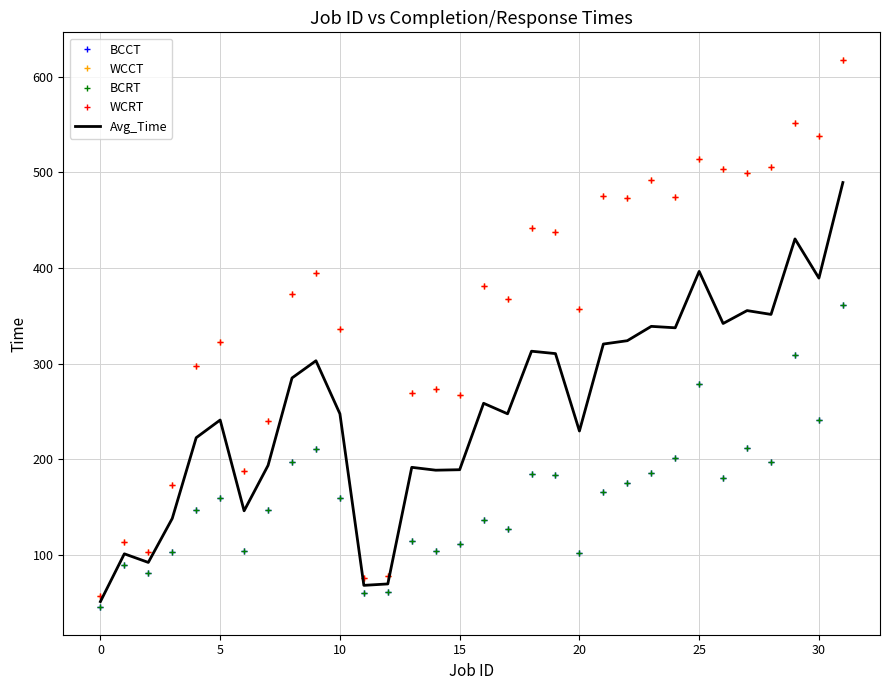

Where is Avg_Time nearest to the value 270?

16